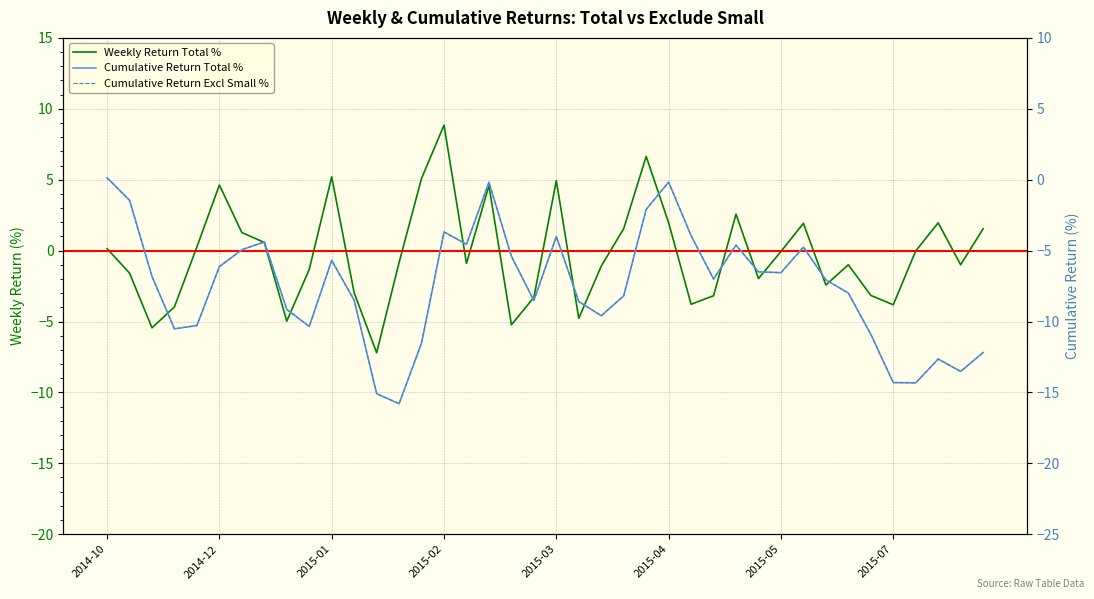

What is the minimum value for Weekly Return Total %?

-7.2